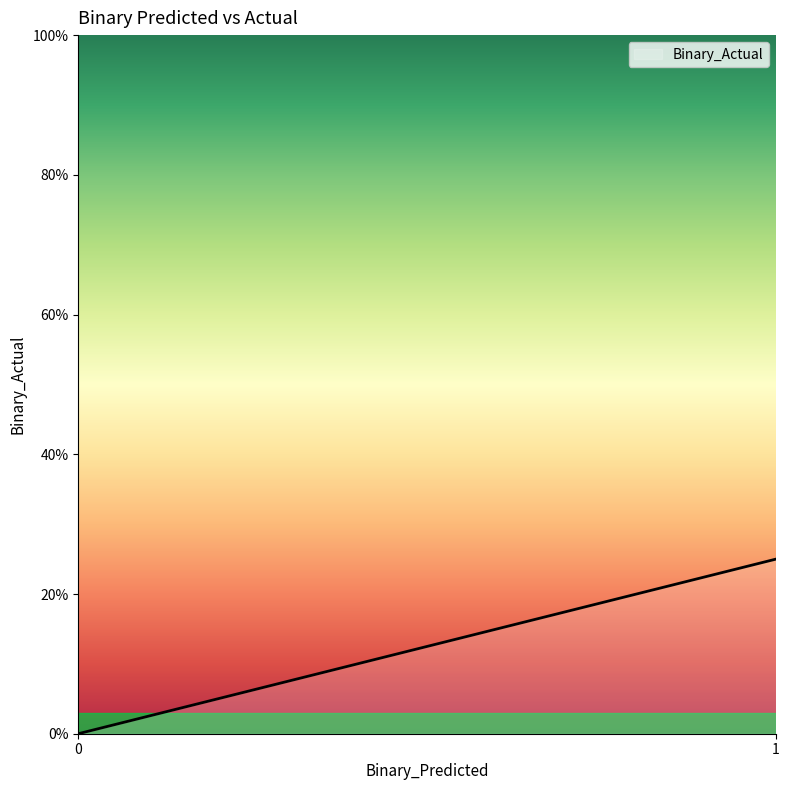

Does the chart display data point markers on the line(s)?

No